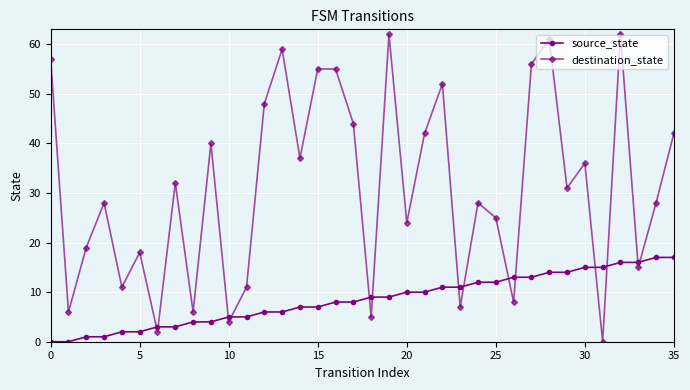

Rank the series by their maximum value, from lowest to highest.

source_state, destination_state